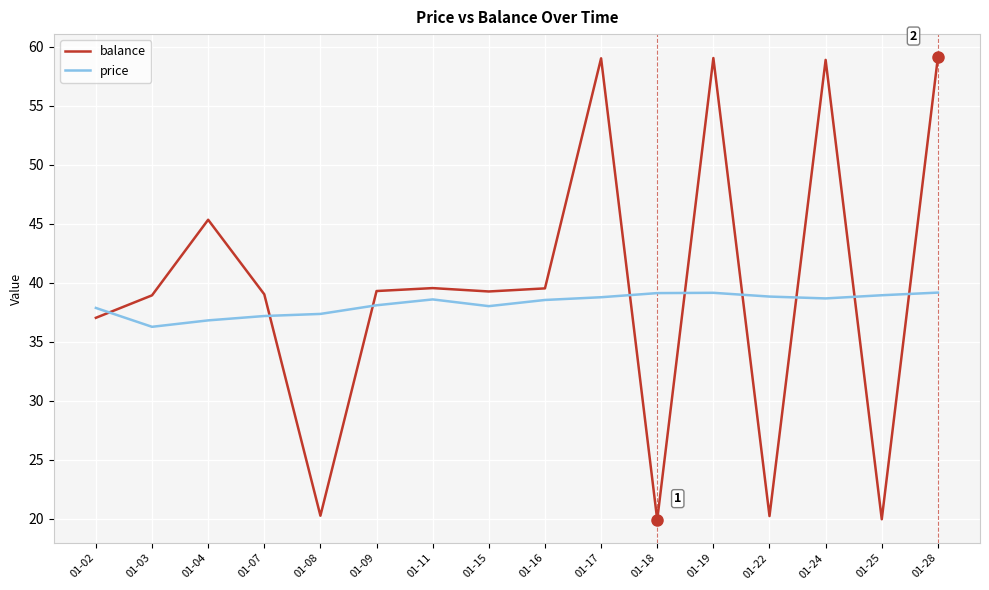

How many times do balance and price cross each other?

9